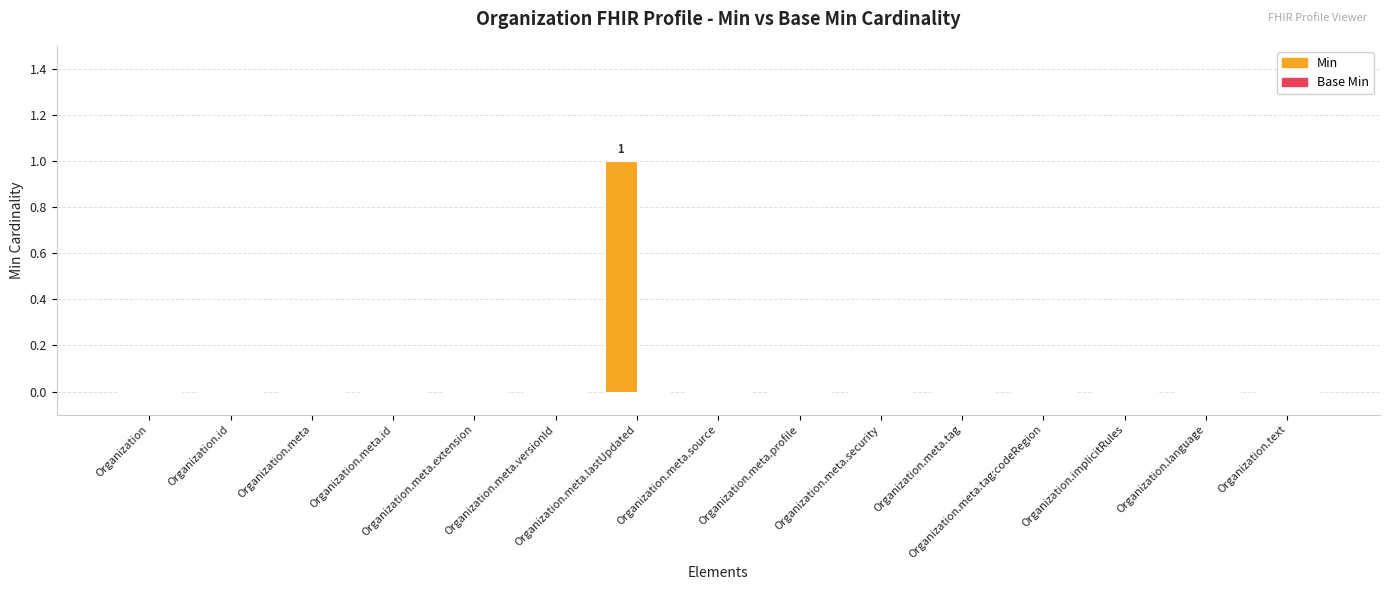

Count the number of data series in this chart.

1